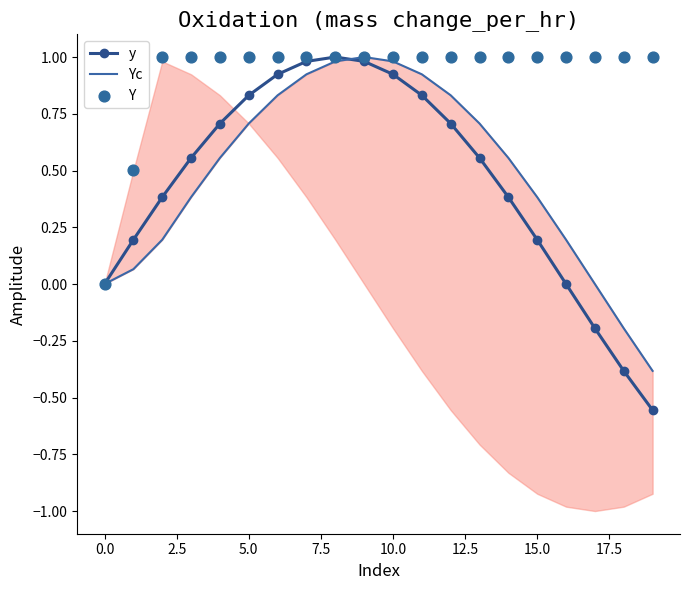

True or false: y has more than 2 interior local peaks.

False